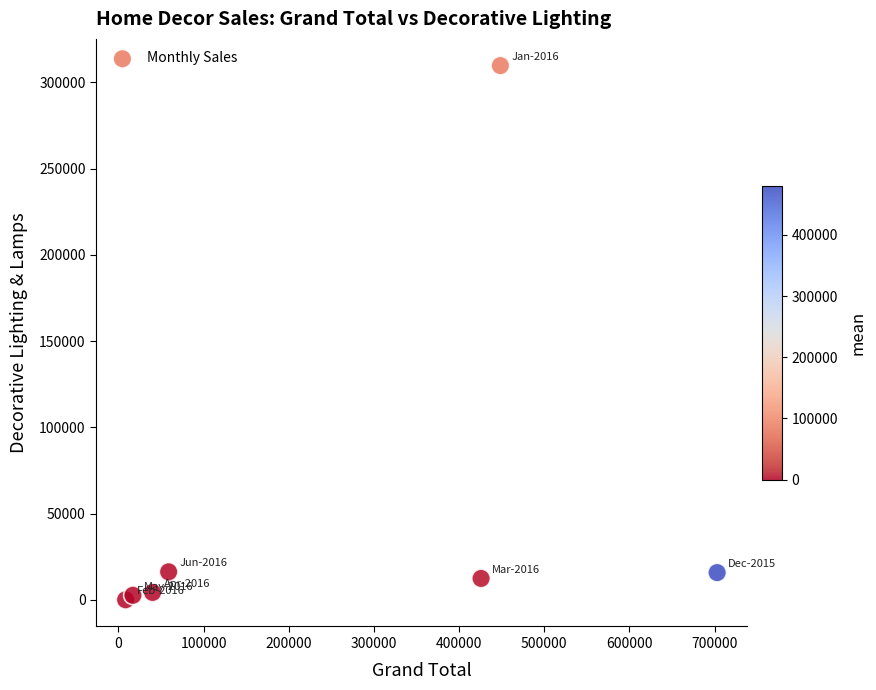

What is the range of X values (max minus min)?

694523